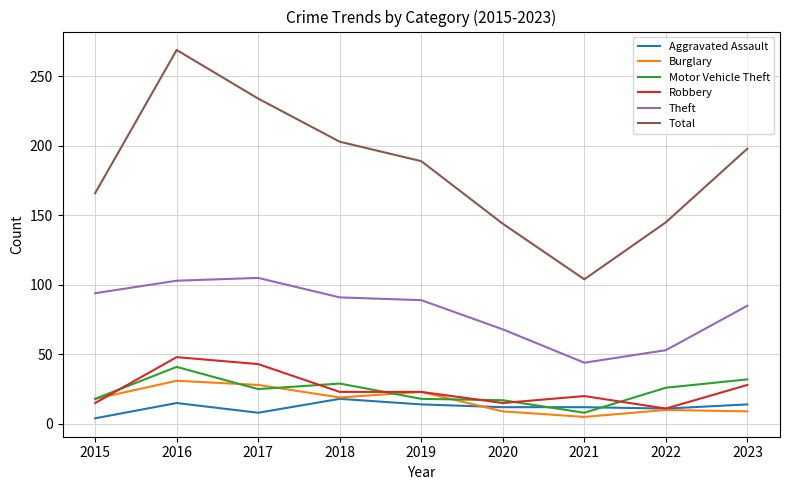

True or false: Aggravated Assault and Total intersect in this chart.

False